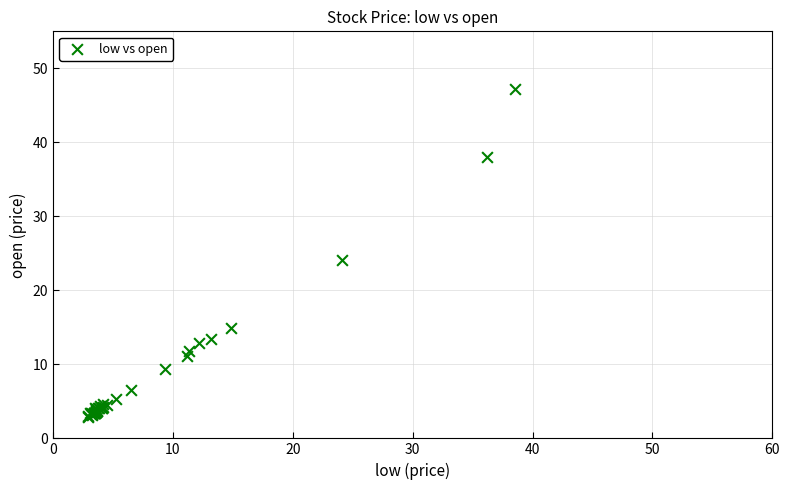

What Y value in the scatter plot is closest to 25?

24.1